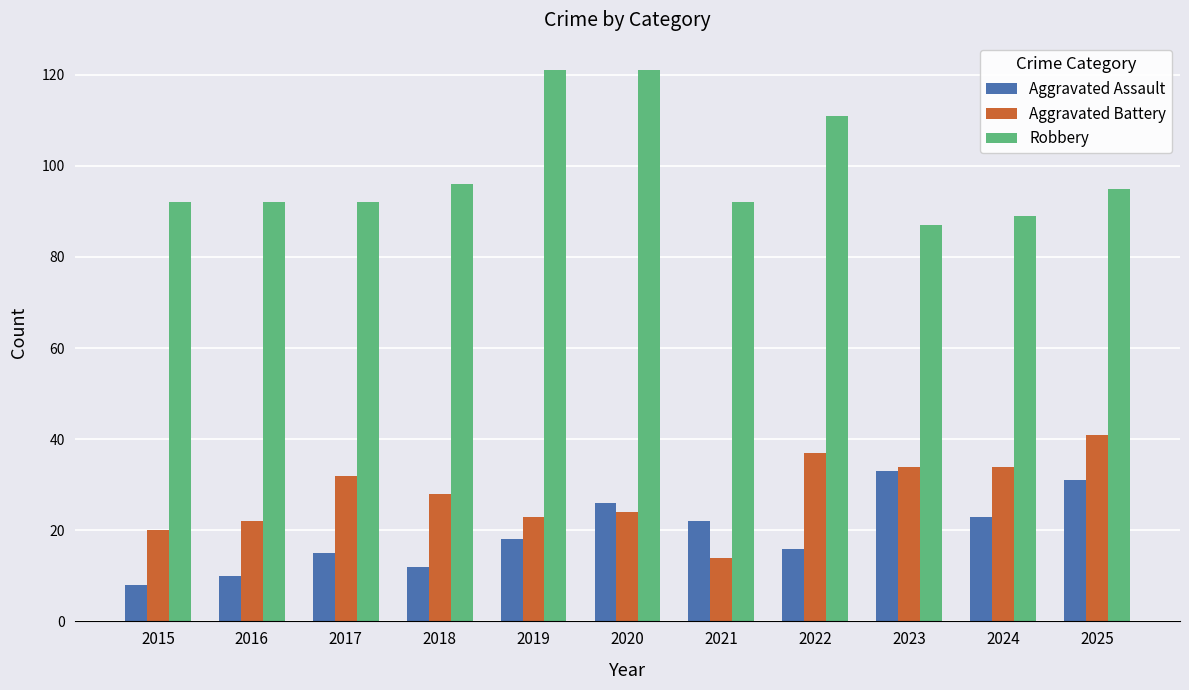

What is the total value across all series at 2019?

162